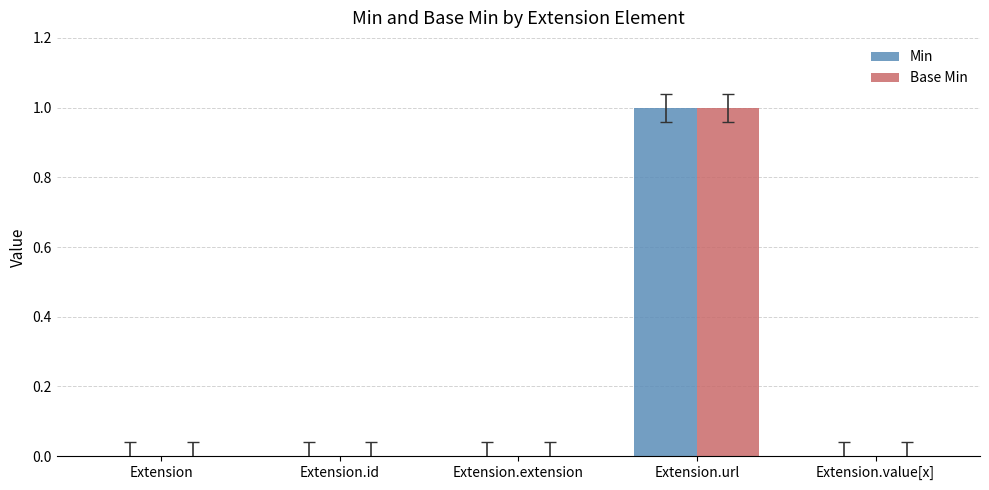

Which category has the highest value across all series?

Extension.url